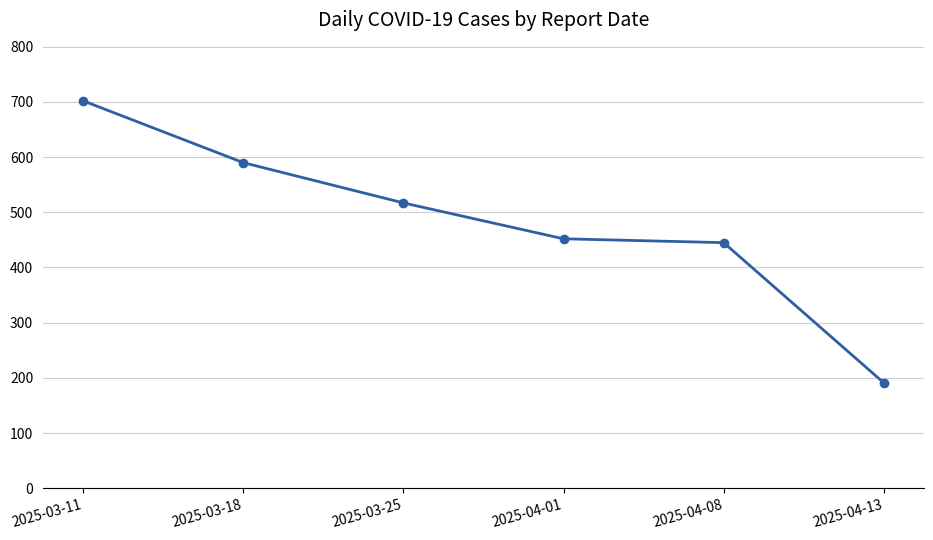

Approximately how many times larger is the value at 2025-04-01 compared to 2025-03-11?

0.6